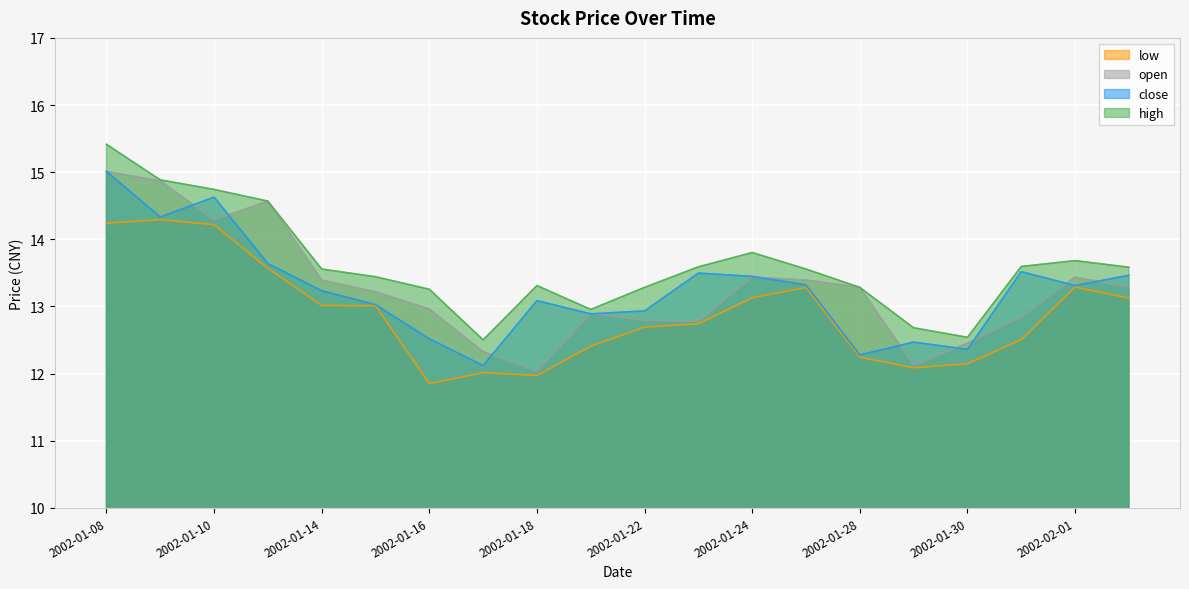

What are all the series names shown in the legend?

low, open, close, high